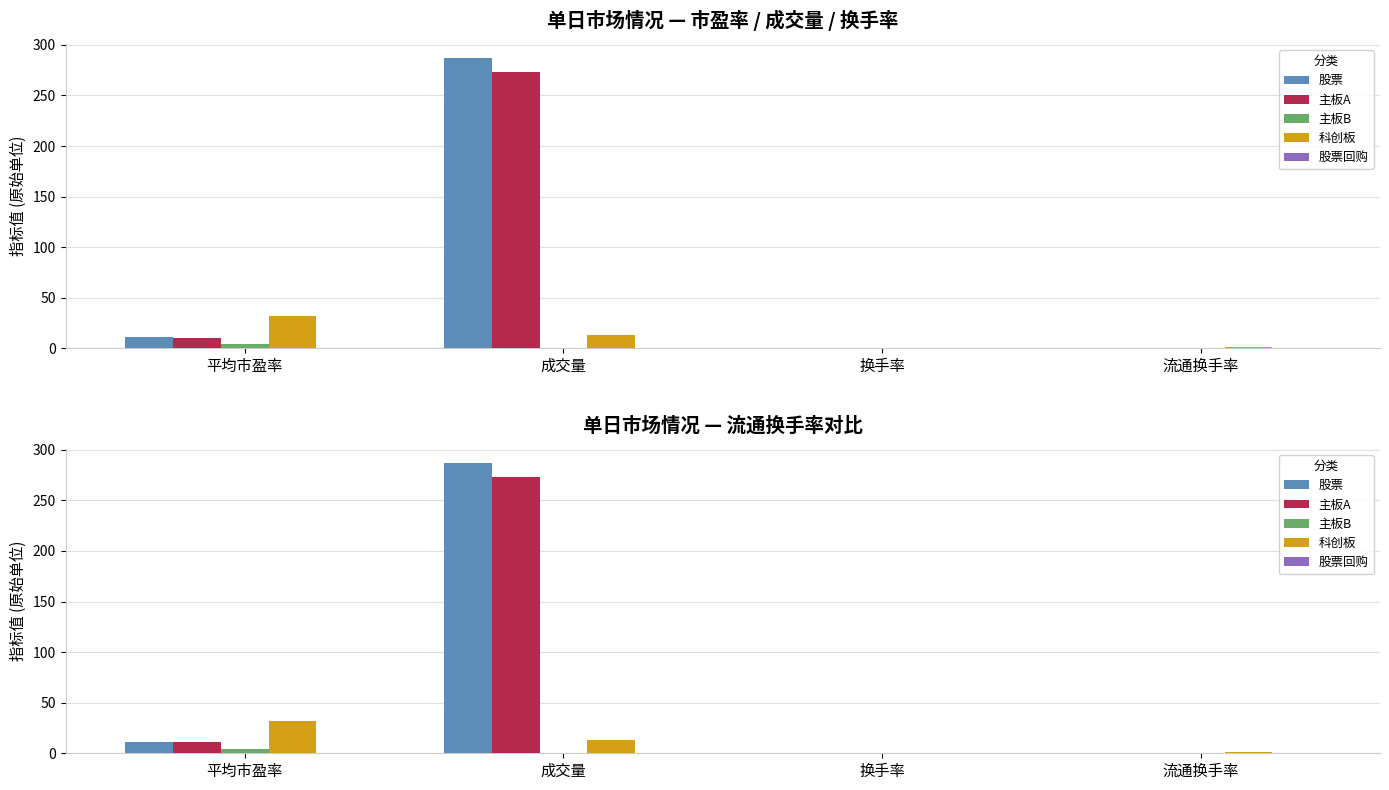

What is the difference between the 主板A values at 流通换手率 and 平均市盈率?

10.0